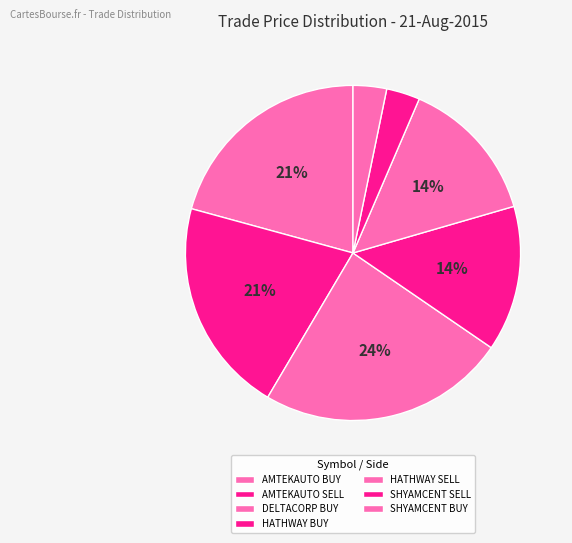

What is the ratio of the value at AMTEKAUTO SELL to the value at HATHWAY SELL?

1.5